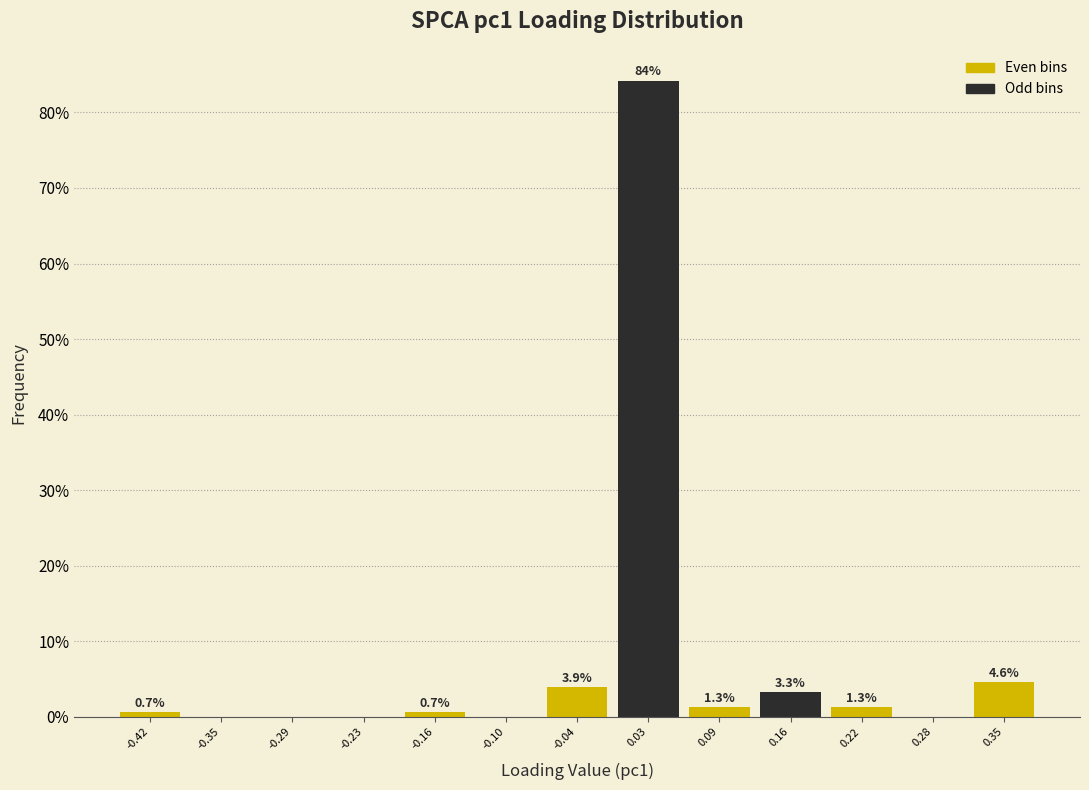

Over which range of the x-axis is the bar tallest?

0.00 to 0.06